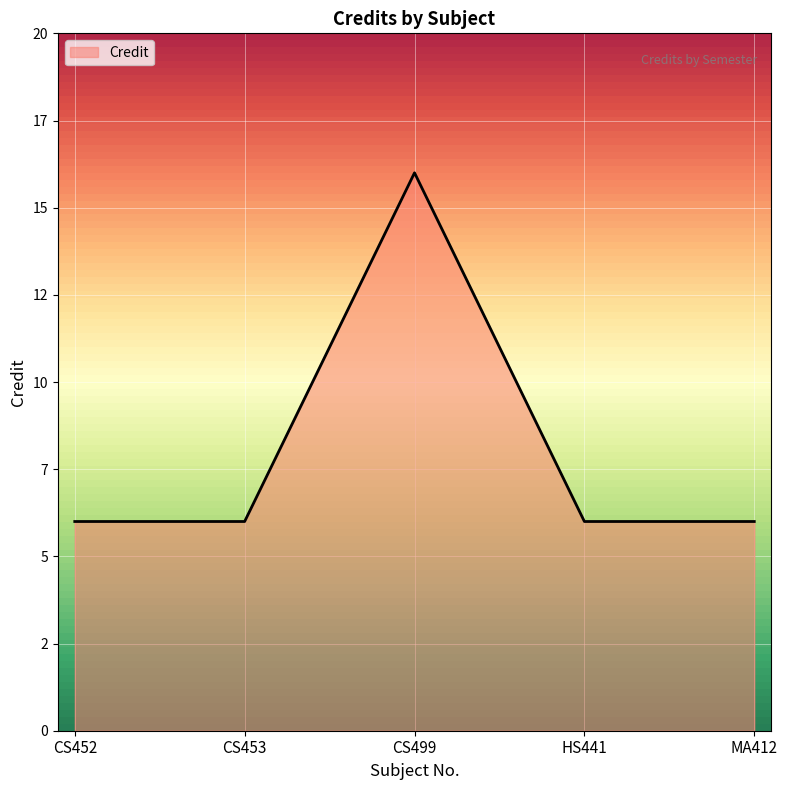

What is the approximate value at CS453, to the nearest 5?

5